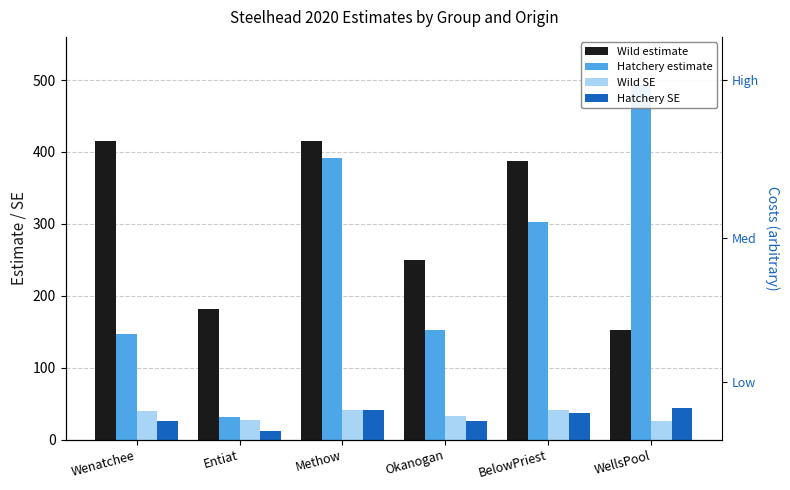

True or false: Hatchery SE has a value of 25.9 at Okanogan.

True